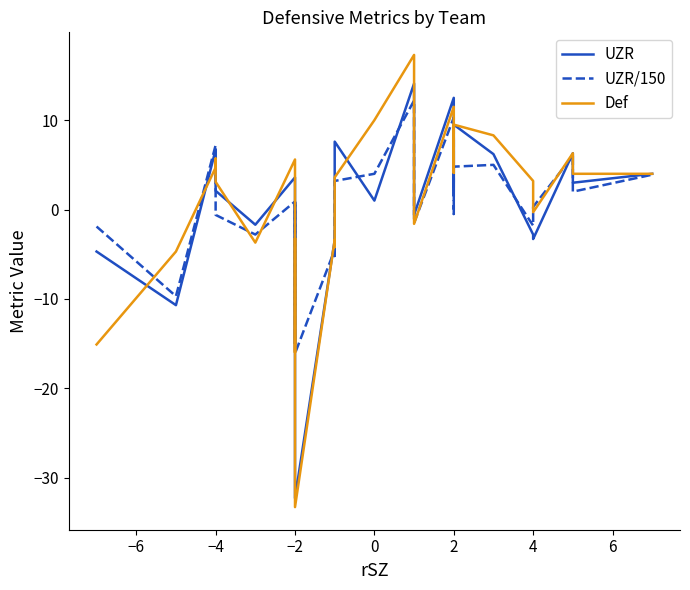

True or false: UZR/150 has a value of 0.7 at −2.

False